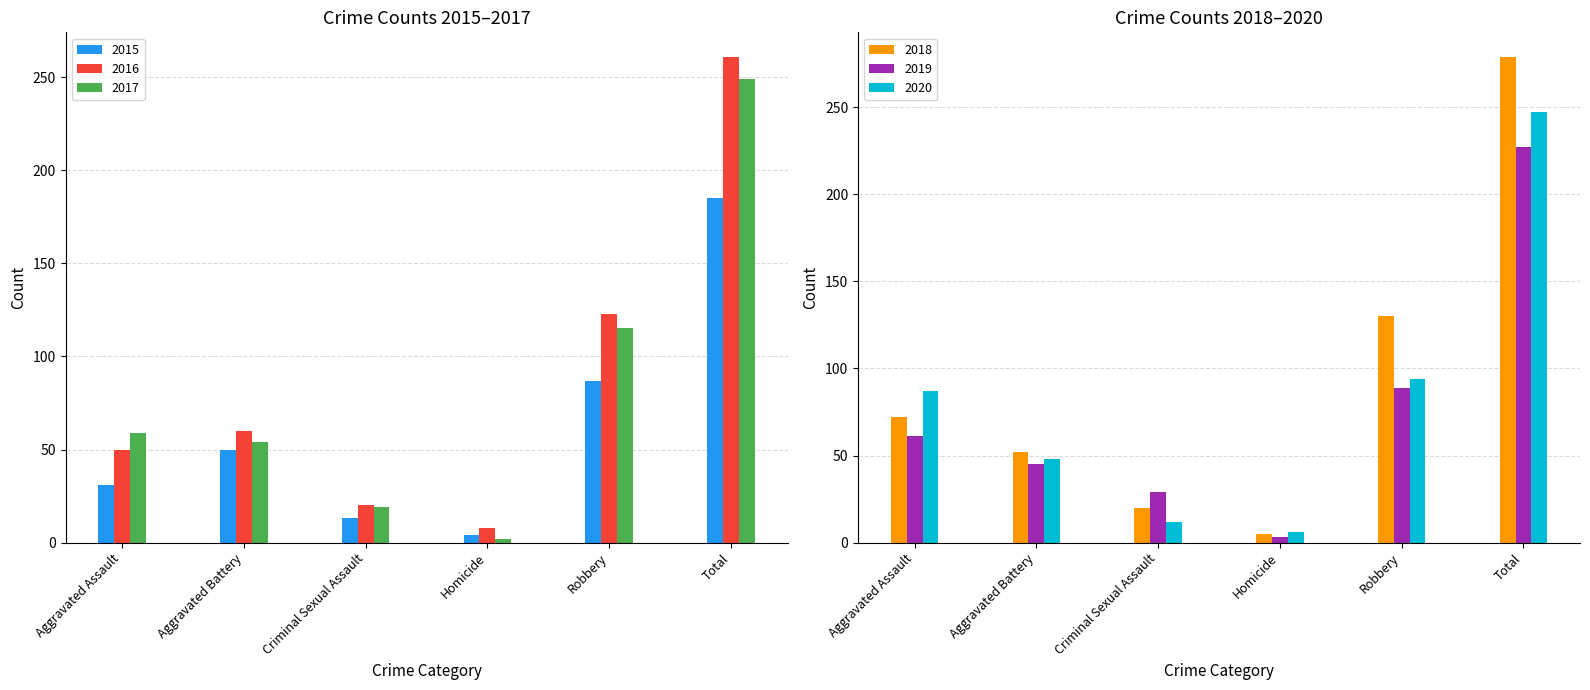

Reading right to left, what are all the values shown in this chart?

2015: 185	87	4	13	50	31
2016: 261	123	8	20	60	50
2017: 249	115	2	19	54	59
2018: 279	130	5	20	52	72
2019: 227	89	3	29	45	61
2020: 247	94	6	12	48	87